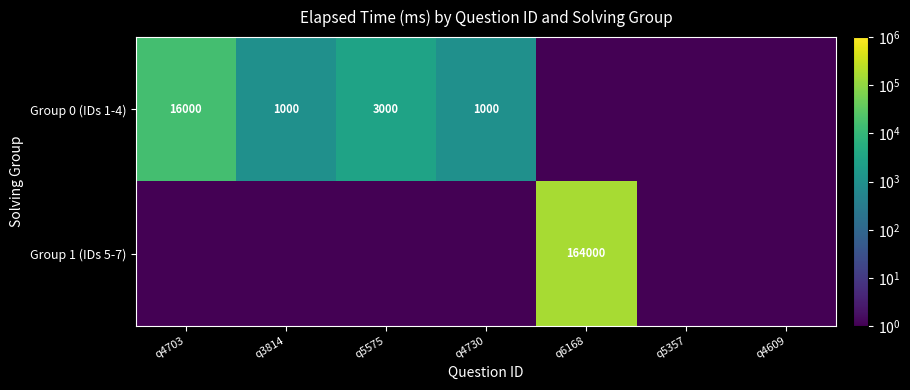

What is the difference between the maximum and second lowest values in the Group 1 (IDs 5-7) series?

163999.9